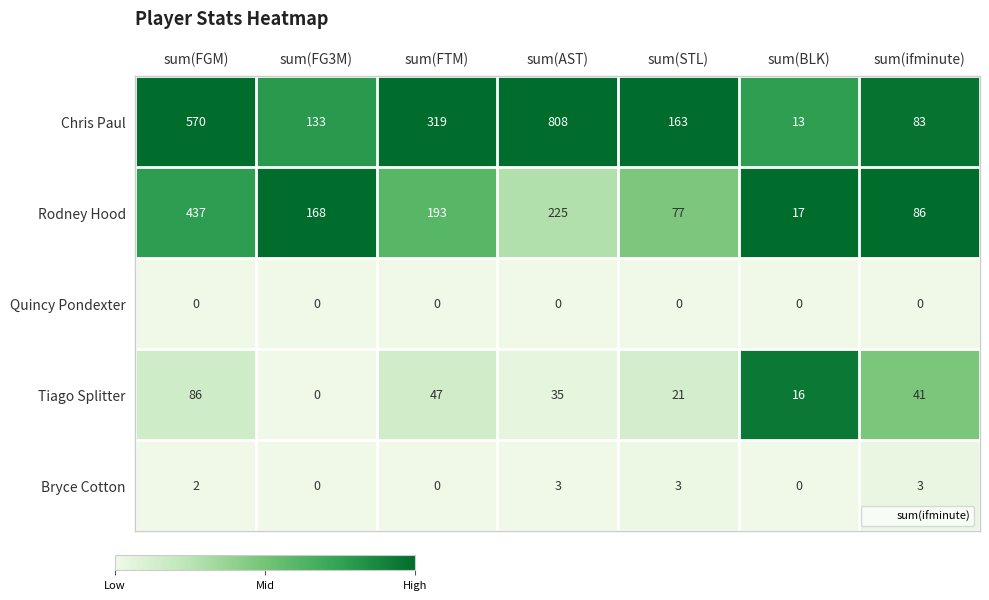

What is the difference between the maximum and second lowest values in the Tiago Splitter series?

70